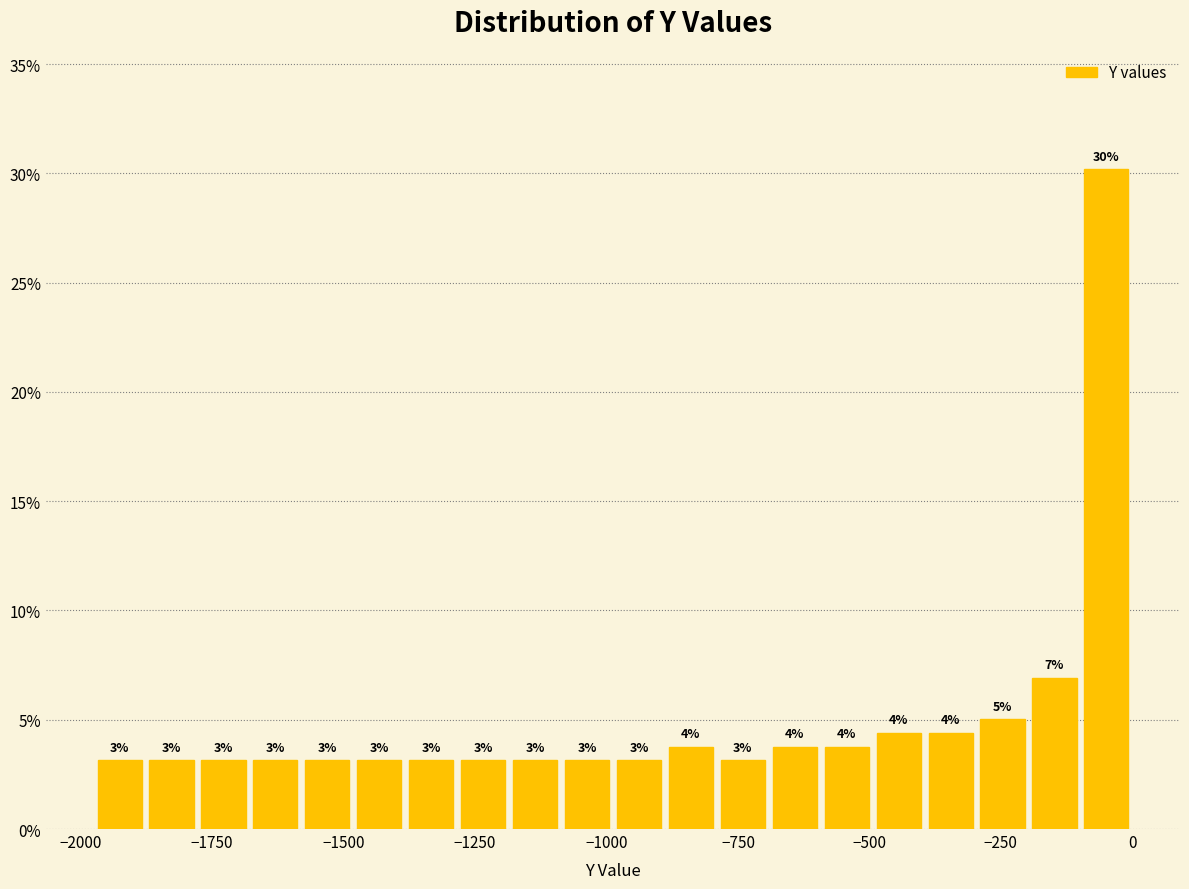

Around what value on the x-axis is the tallest bar? Give the approximate position of its centre, as read against the axis.

-50